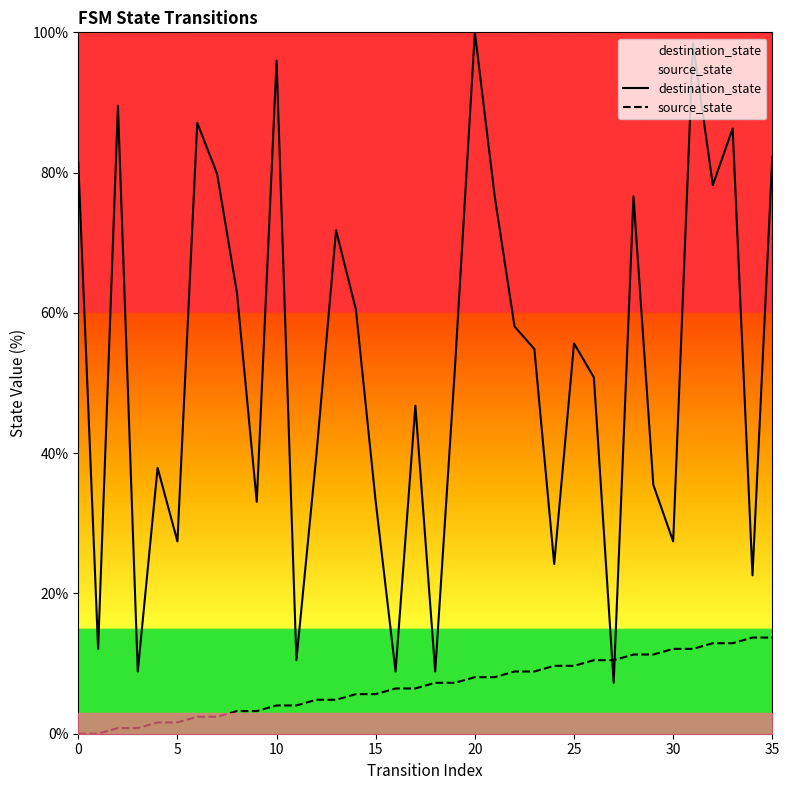

Which series changed the most between 21 and 25?

destination_state